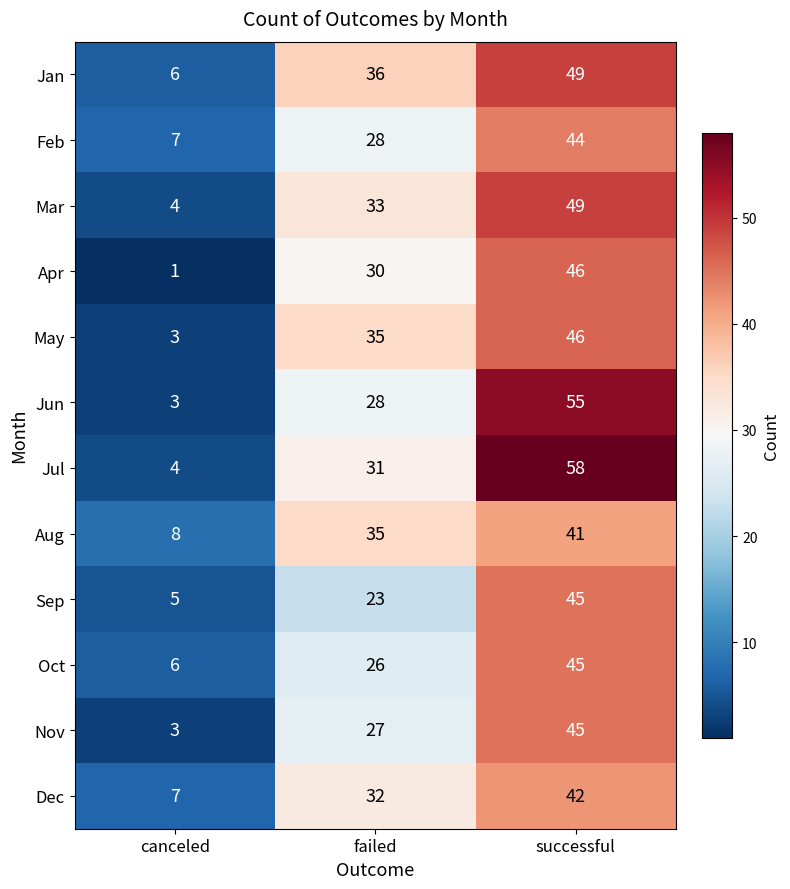

What is the sum of the Jul values at successful and failed?

89